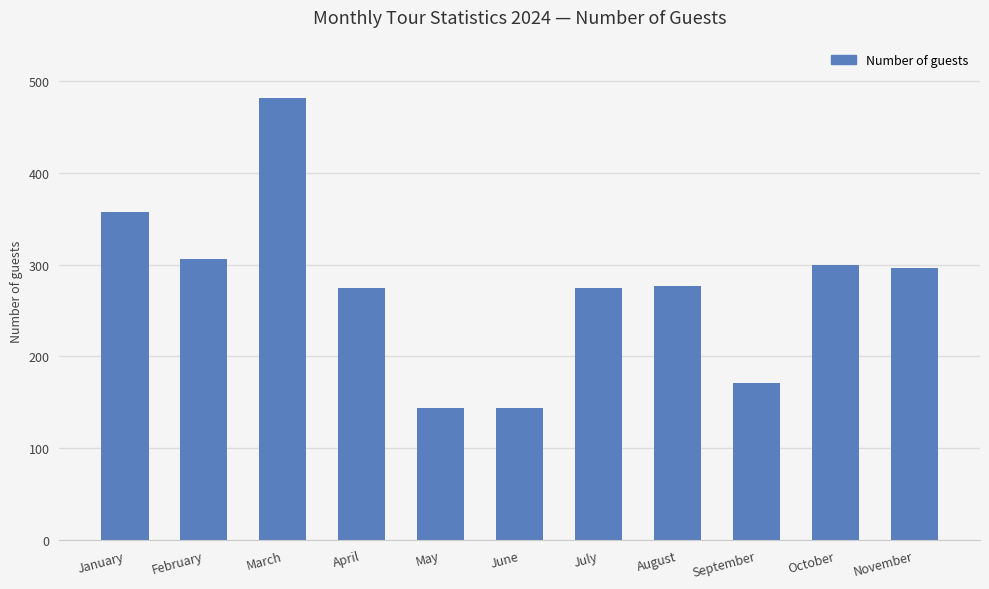

The value at November is 296. True or false?

True